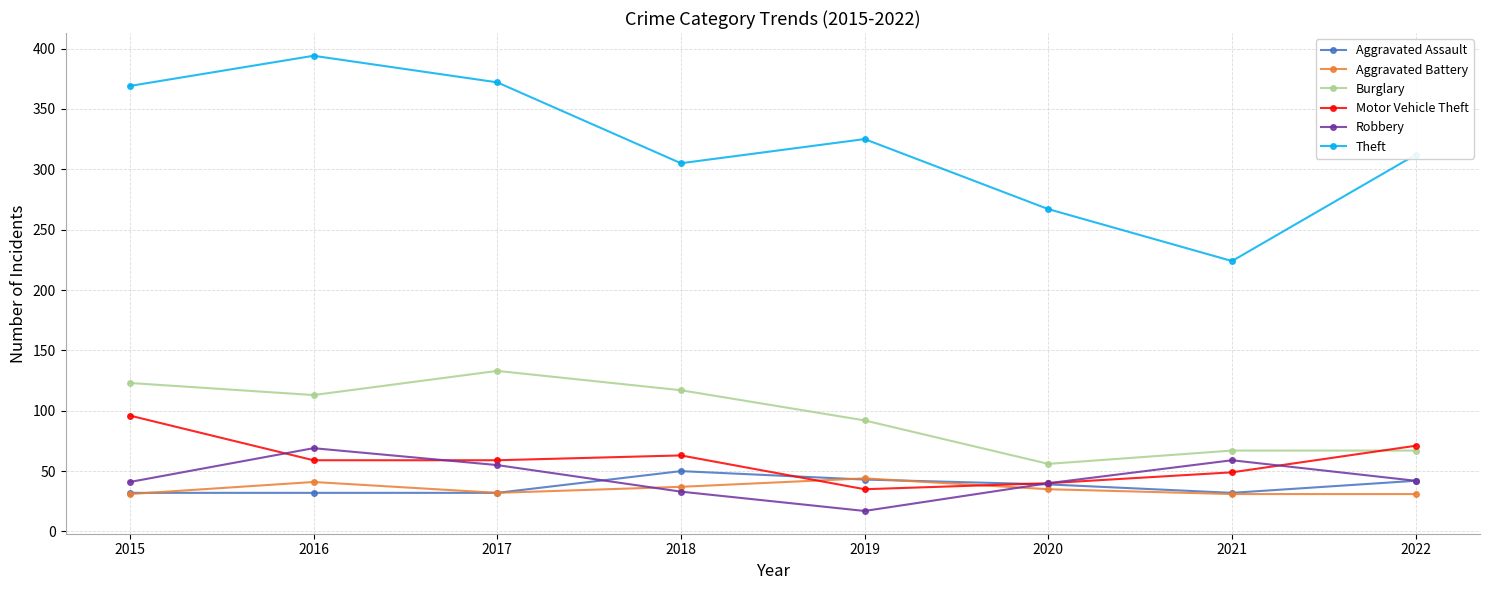

At which category does the chart reach its minimum across all series?

2019